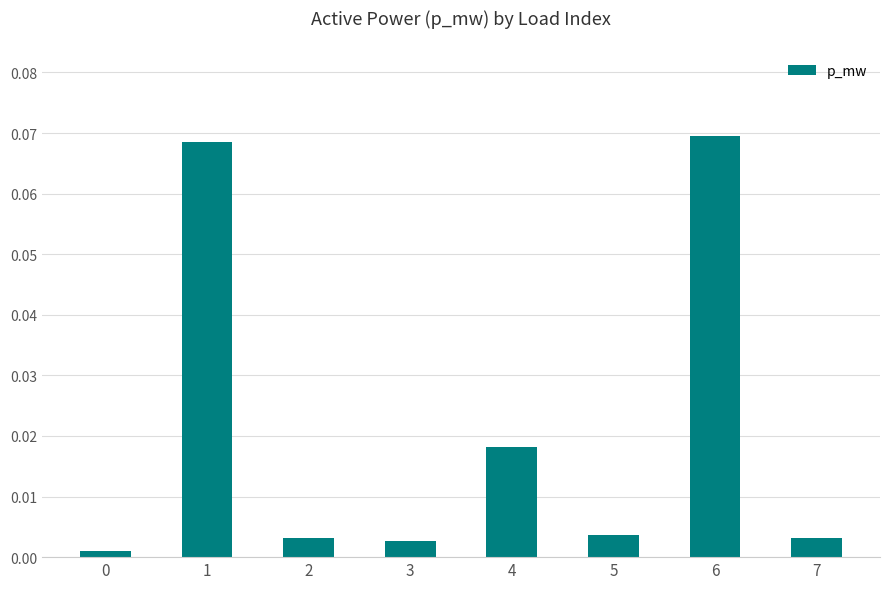

What is the change in value from 3 to 6?

+0.1